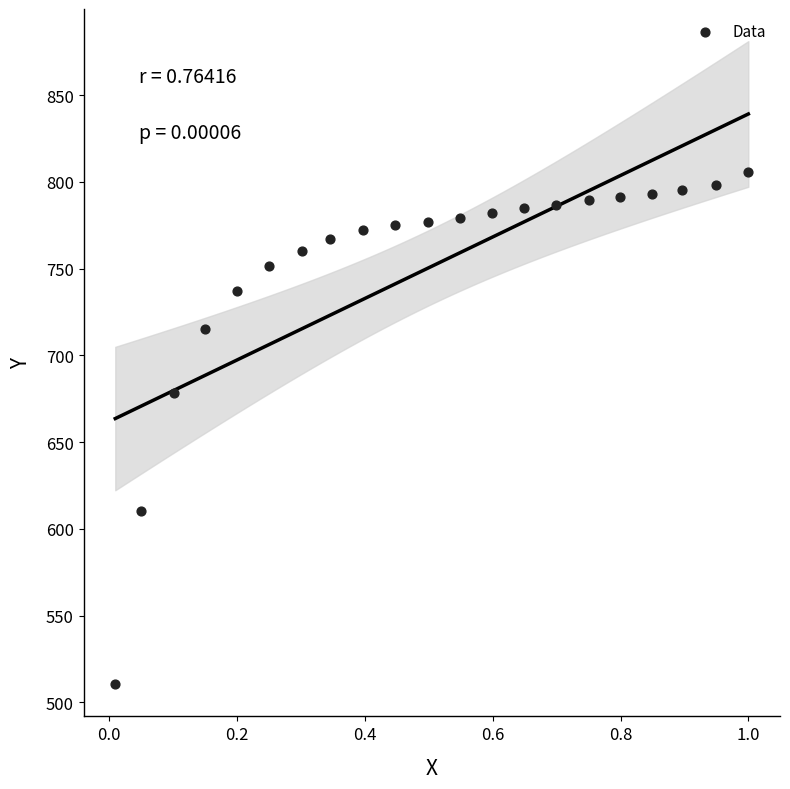

What Y value in the scatter plot is closest to 657?

678.1